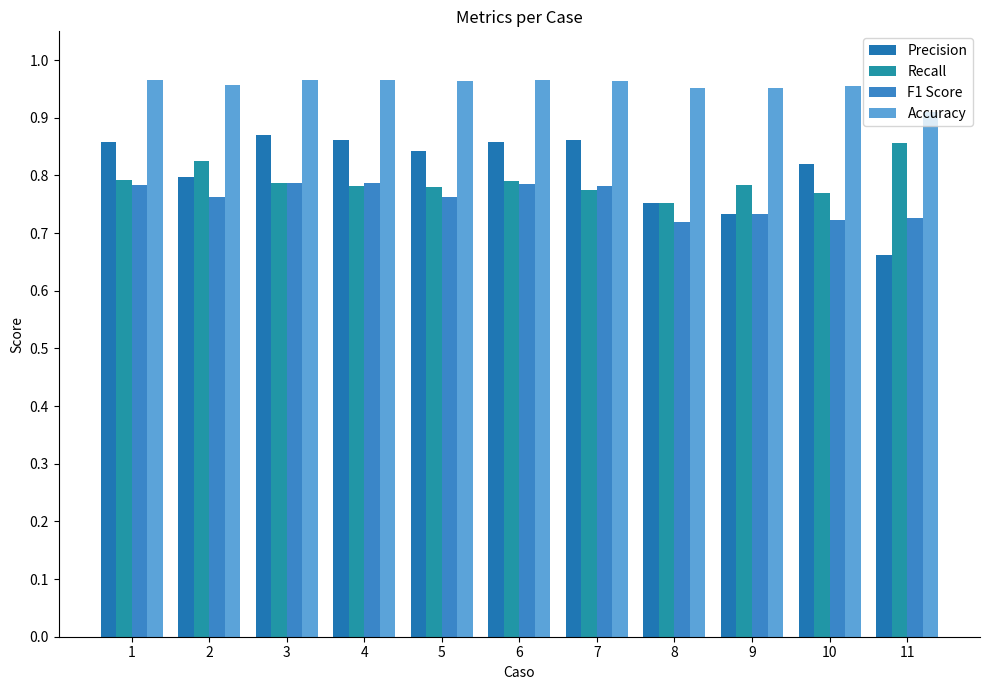

Between 4 and 2, which is larger?

4